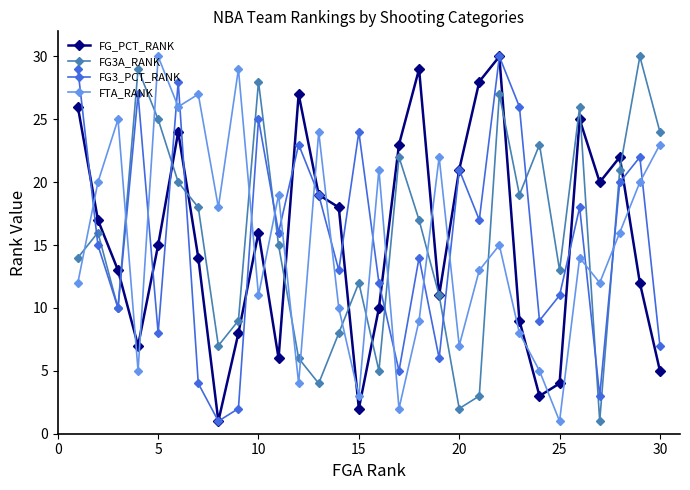

What is the maximum value for FG_PCT_RANK?

30